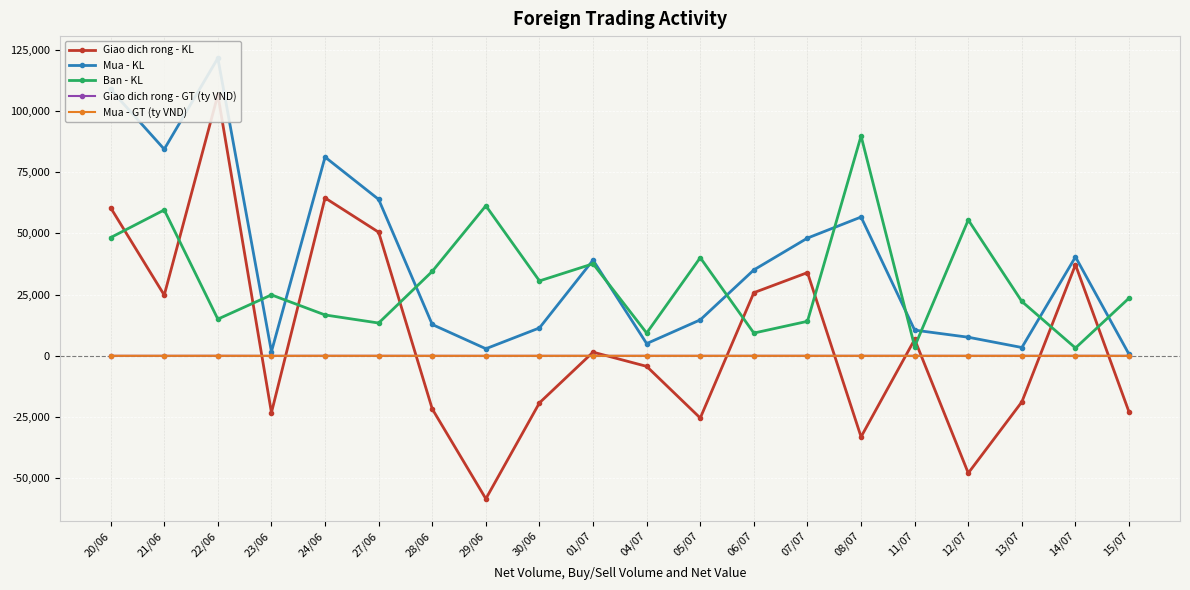

Where does the Mua - GT (ty VND) series first go above 1?

20/06